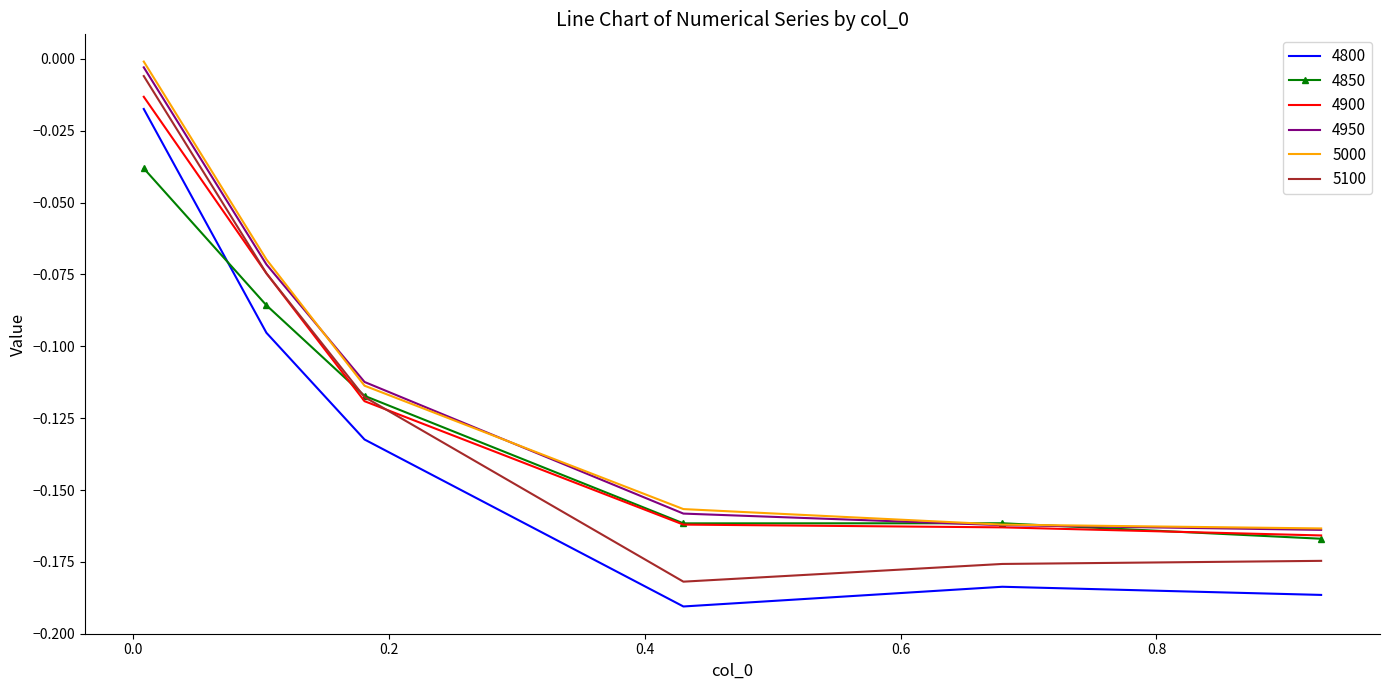

How many interior local valleys does the 4800 series have?

1